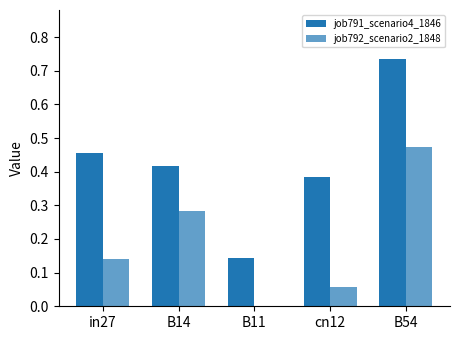

How many series are shown in this chart?

2